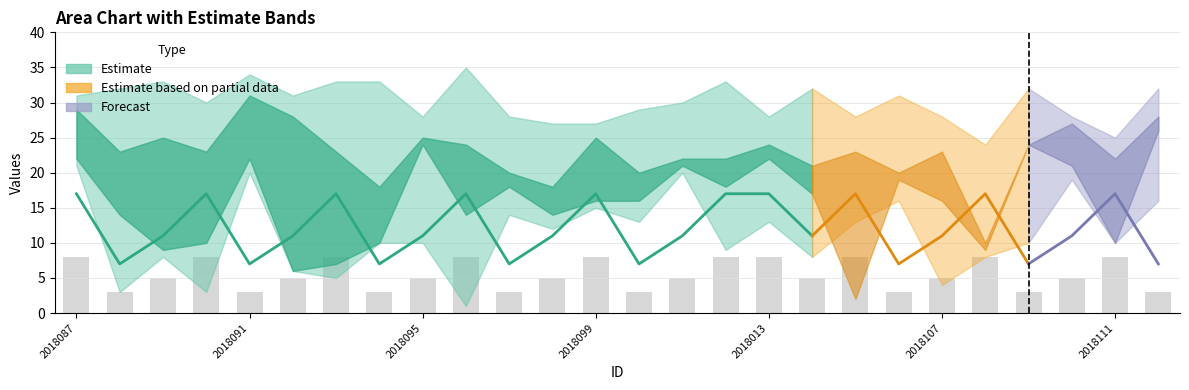

Which has a higher value, 7 or 18?

18